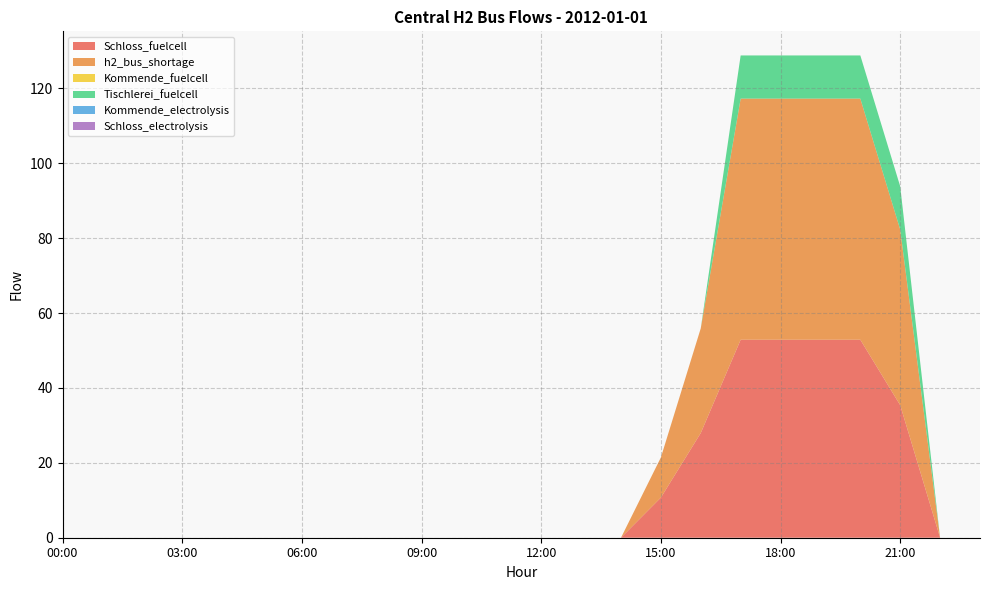

Reading right to left, what are all the values shown in this chart?

Schloss_fuelcell: 23:00=0.0	22:00=0.0	21:00=35.4	20:00=52.9	19:00=52.9	18:00=52.9	17:00=52.9	16:00=28.0	15:00=10.7	14:00=0.0	13:00=0.0	12:00=0.0	11:00=0.0	10:00=0.0	09:00=0.0	08:00=0.0	07:00=0.0	06:00=0.0	05:00=0.0	04:00=0.0	03:00=0.0	02:00=0.0	01:00=0.0	00:00=0.0
h2_bus_shortage: 23:00=0.0	22:00=0.0	21:00=46.9	20:00=64.4	19:00=64.4	18:00=64.4	17:00=64.4	16:00=28.0	15:00=10.7	14:00=0.0	13:00=0.0	12:00=0.0	11:00=0.0	10:00=0.0	09:00=0.0	08:00=0.0	07:00=0.0	06:00=0.0	05:00=0.0	04:00=0.0	03:00=0.0	02:00=0.0	01:00=0.0	00:00=0.0
Kommende_fuelcell: 23:00=0.0	22:00=0.0	21:00=0.0	20:00=0.0	19:00=0.0	18:00=0.0	17:00=0.0	16:00=0.0	15:00=0.0	14:00=0.0	13:00=0.0	12:00=0.0	11:00=0.0	10:00=0.0	09:00=0.0	08:00=0.0	07:00=0.0	06:00=0.0	05:00=0.0	04:00=0.0	03:00=0.0	02:00=0.0	01:00=0.0	00:00=0.0
Tischlerei_fuelcell: 23:00=0.0	22:00=0.0	21:00=11.5	20:00=11.5	19:00=11.5	18:00=11.5	17:00=11.5	16:00=0.0	15:00=0.0	14:00=0.0	13:00=0.0	12:00=0.0	11:00=0.0	10:00=0.0	09:00=0.0	08:00=0.0	07:00=0.0	06:00=0.0	05:00=0.0	04:00=0.0	03:00=0.0	02:00=0.0	01:00=0.0	00:00=0.0
Kommende_electrolysis: 23:00=0.0	22:00=0.0	21:00=0.0	20:00=0.0	19:00=0.0	18:00=0.0	17:00=0.0	16:00=0.0	15:00=0.0	14:00=0.0	13:00=0.0	12:00=0.0	11:00=0.0	10:00=0.0	09:00=0.0	08:00=0.0	07:00=0.0	06:00=0.0	05:00=0.0	04:00=0.0	03:00=0.0	02:00=0.0	01:00=0.0	00:00=0.0
Schloss_electrolysis: 23:00=0.0	22:00=0.0	21:00=0.0	20:00=0.0	19:00=0.0	18:00=0.0	17:00=0.0	16:00=0.0	15:00=0.0	14:00=0.0	13:00=0.0	12:00=0.0	11:00=0.0	10:00=0.0	09:00=0.0	08:00=0.0	07:00=0.0	06:00=0.0	05:00=0.0	04:00=0.0	03:00=0.0	02:00=0.0	01:00=0.0	00:00=0.0